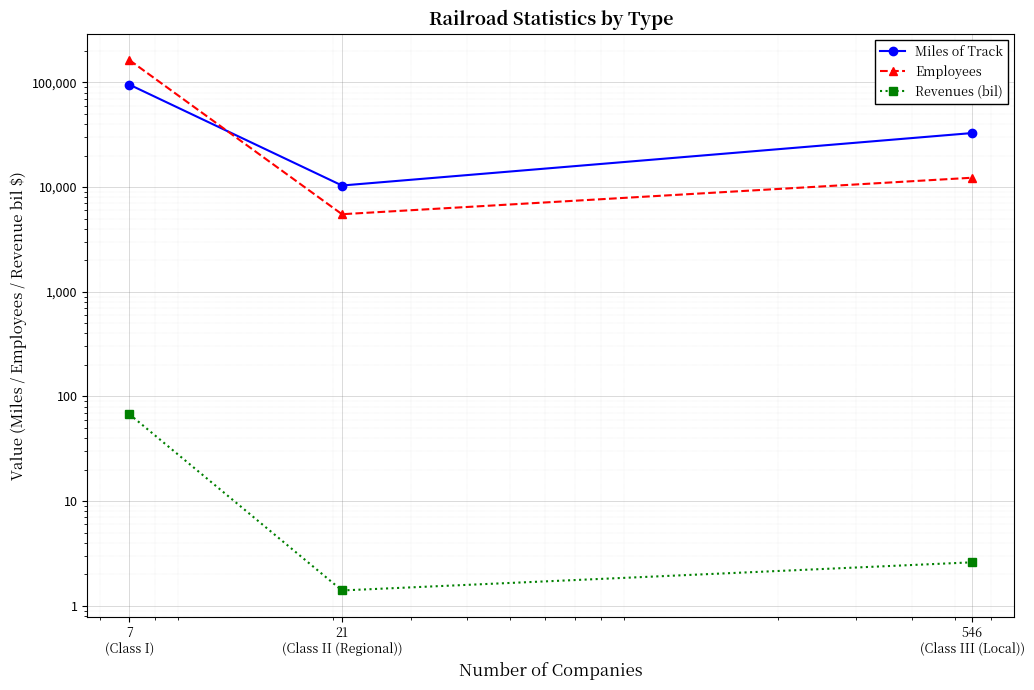

What is the approximate value of Miles of Track at 546
(Class III (Local))?

32858.0